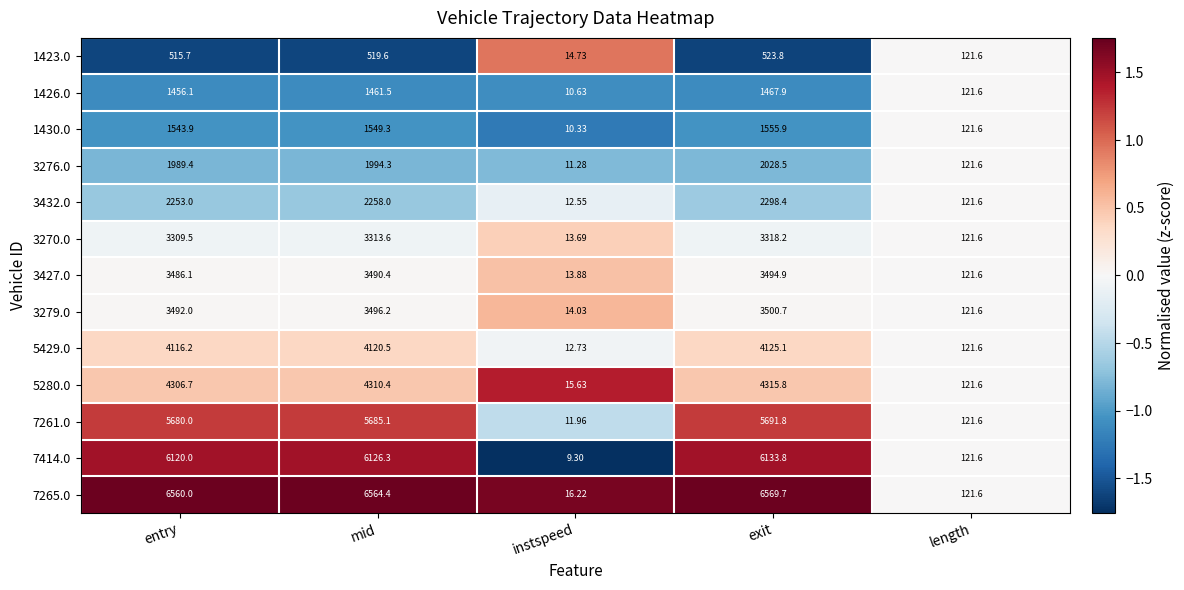

Where does the 1426.0 series first go above 1456?

entry